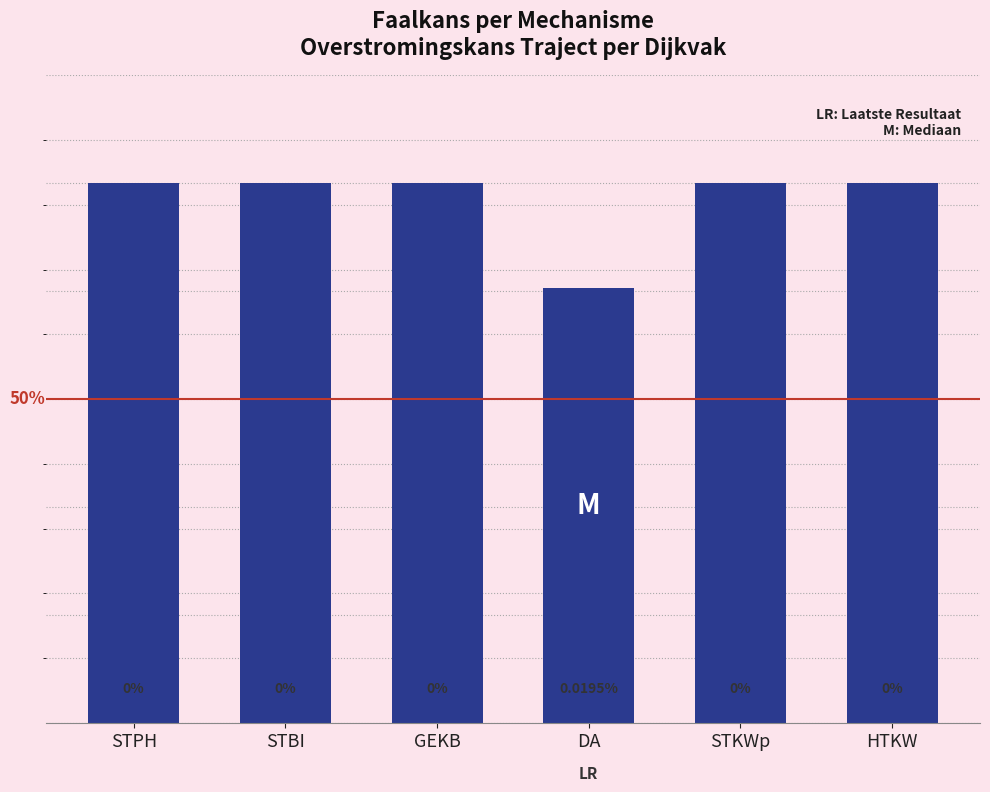

What is the greatest value displayed?

1.0